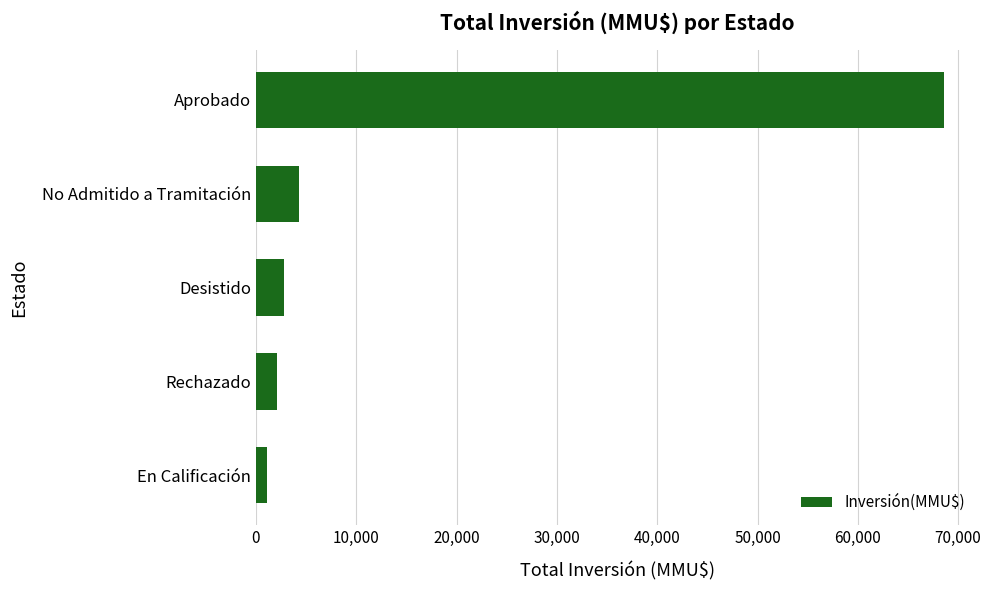

What is the difference between the second highest and minimum values?

3158